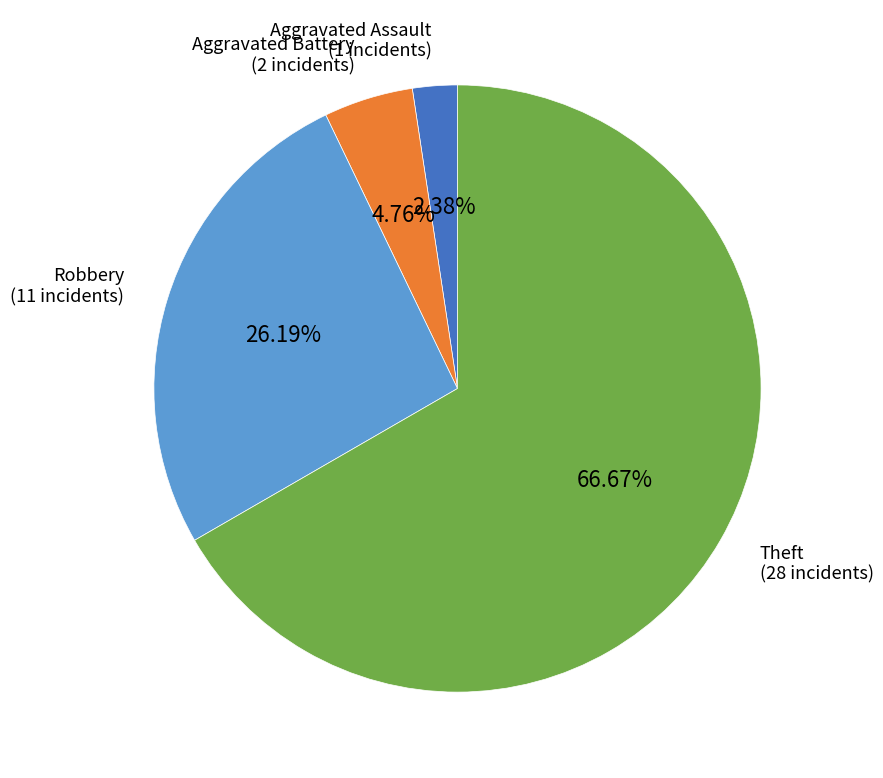

Does any single category account for the majority?

Yes